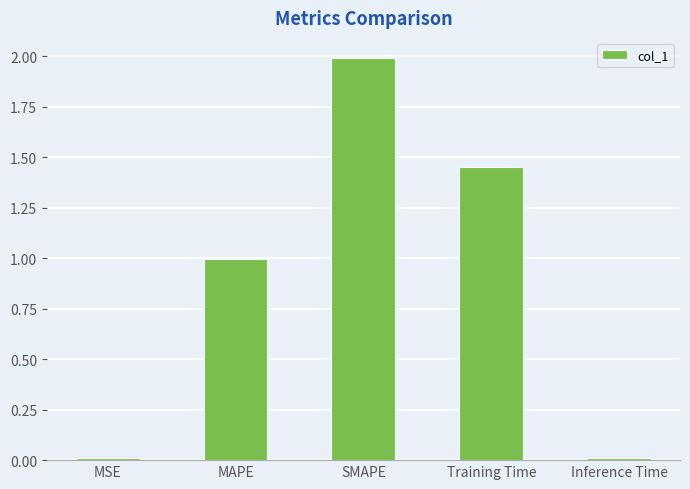

What is the change in value from MAPE to Training Time?

+0.5